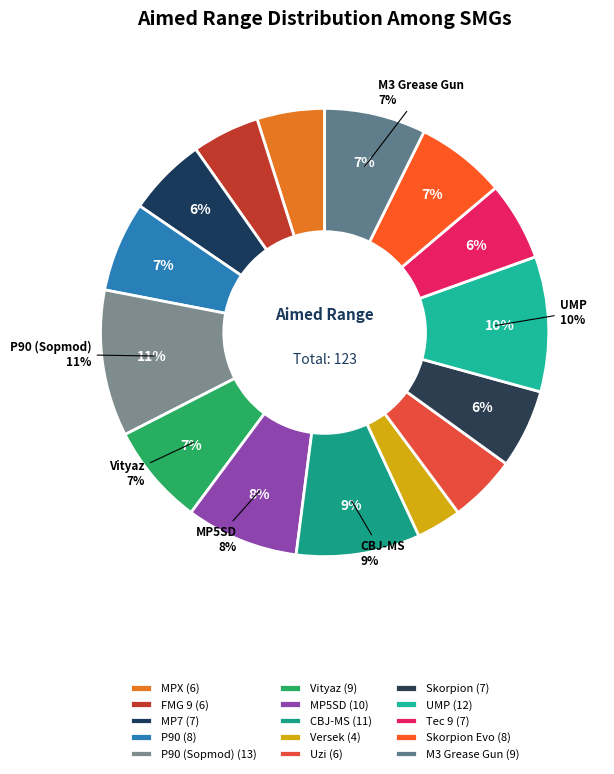

How many slices are in this pie chart?

15